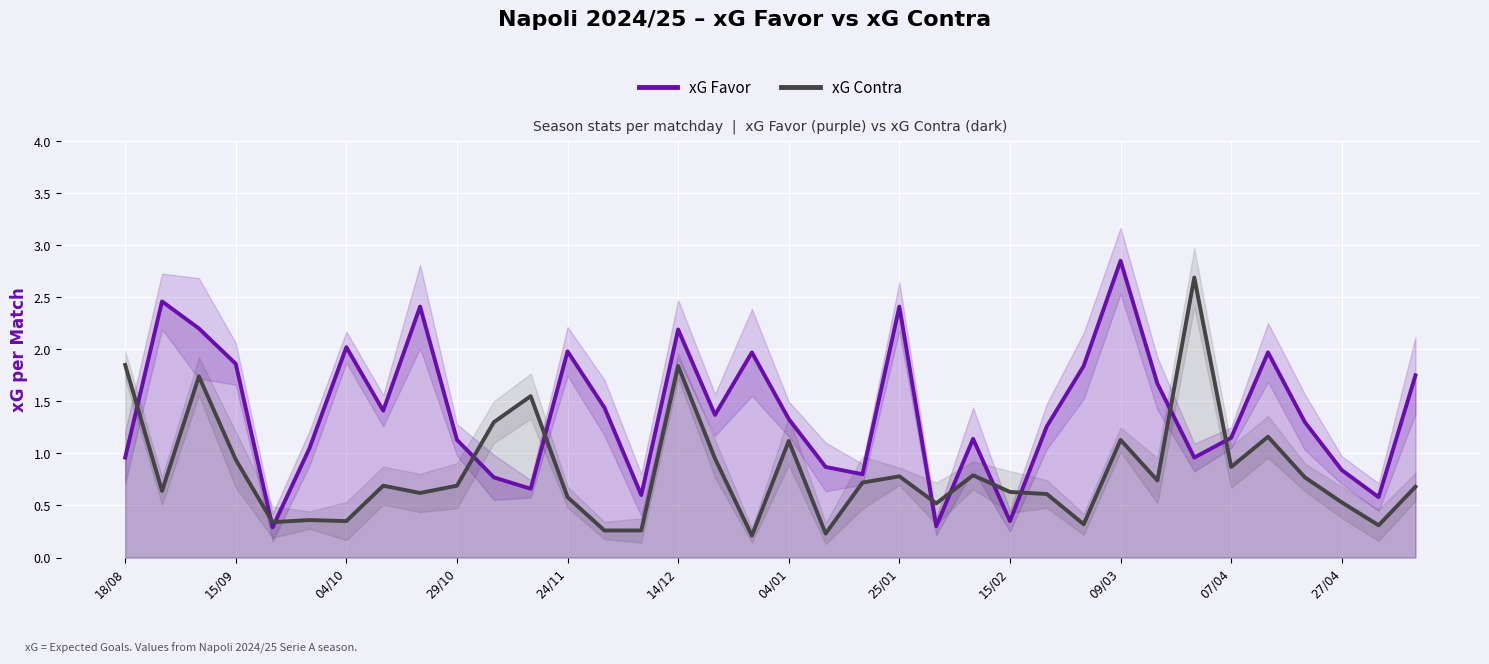

True or false: xG Contra has a value of 1.5 at 07/04.

False